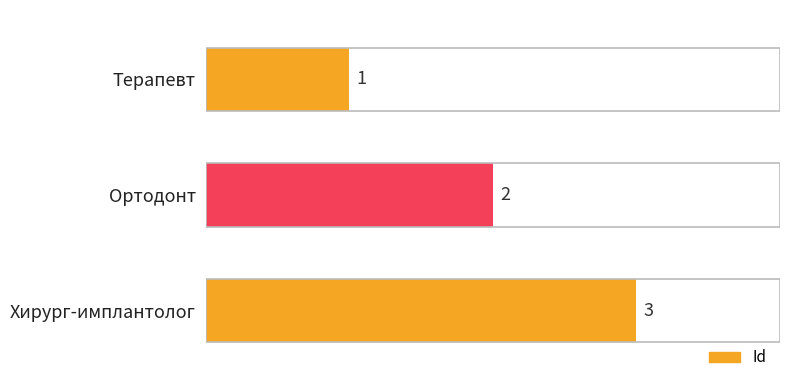

True or false: the data shows 4 at Хирург-имплантолог.

False